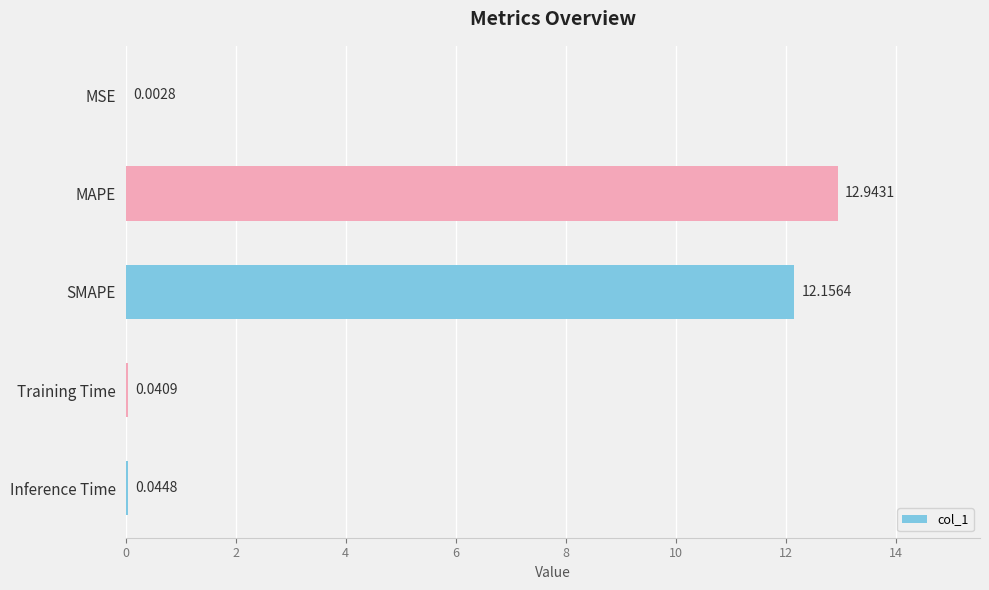

What is the change in value from MAPE to Training Time?

-12.9